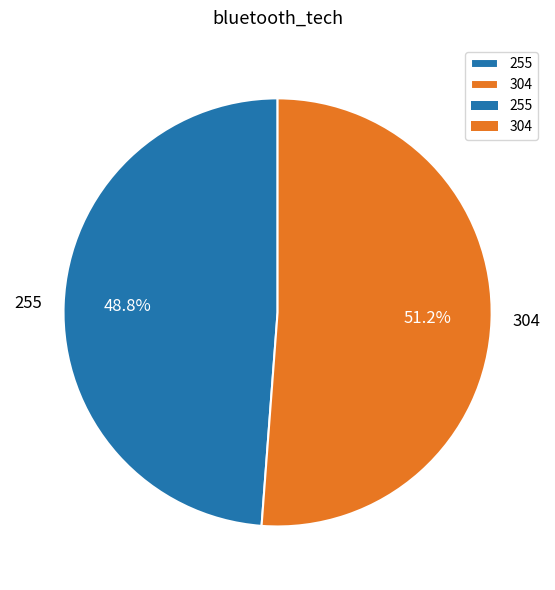

What percentage is the 304 slice, to the nearest percent?

51%